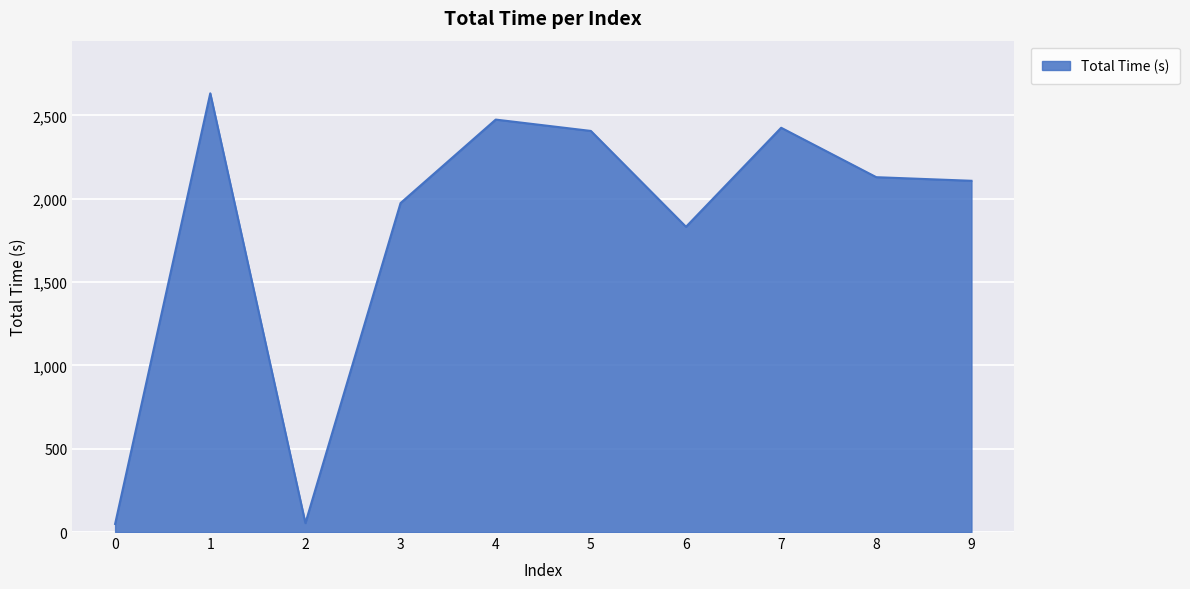

Between 7 and 6, which is larger?

7